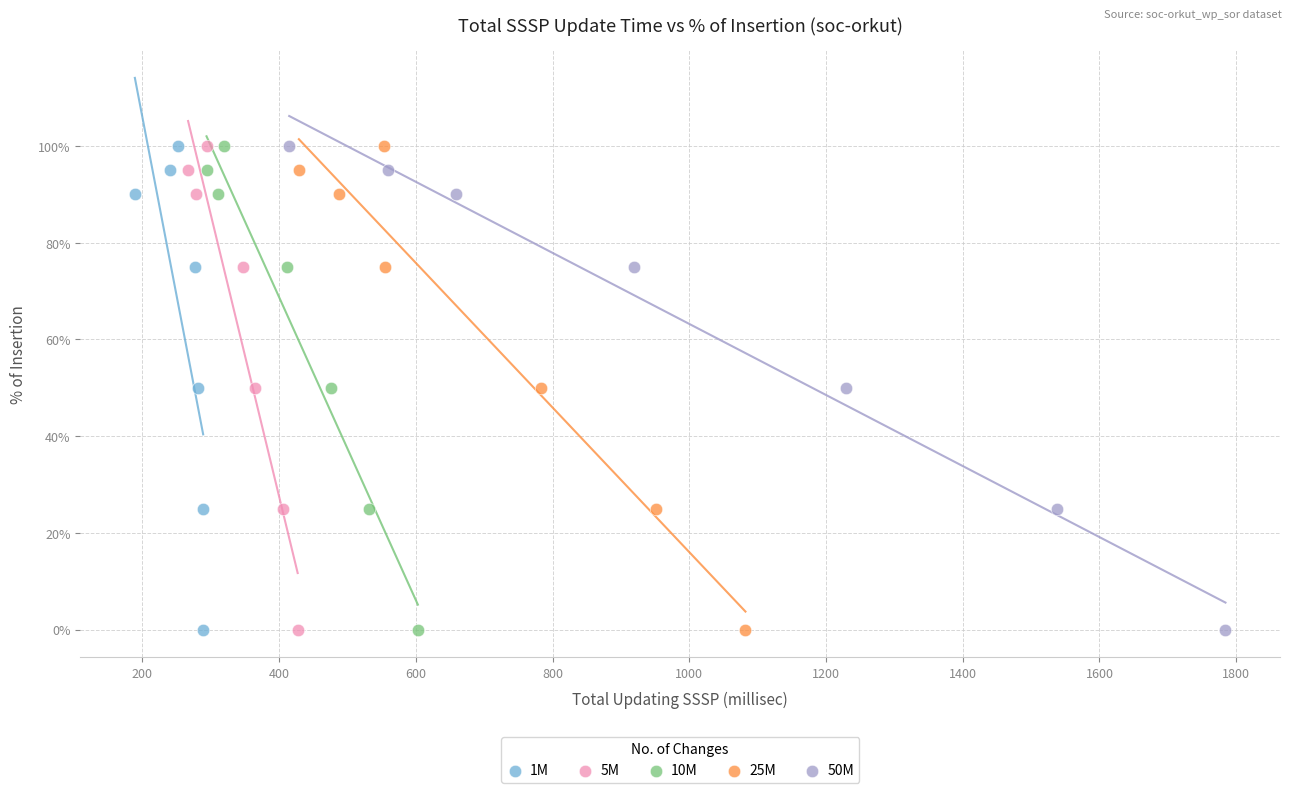

What are all the series names shown in the legend?

1M, 5M, 10M, 25M, 50M